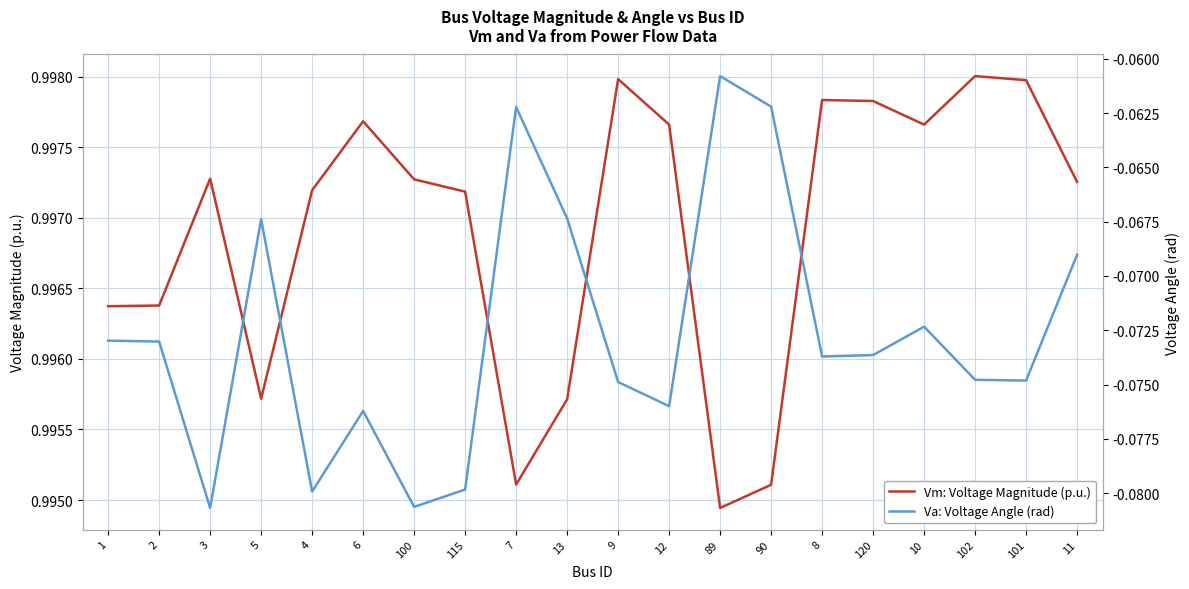

Rank the series by their maximum value, from lowest to highest.

Va: Voltage Angle (rad), Vm: Voltage Magnitude (p.u.)